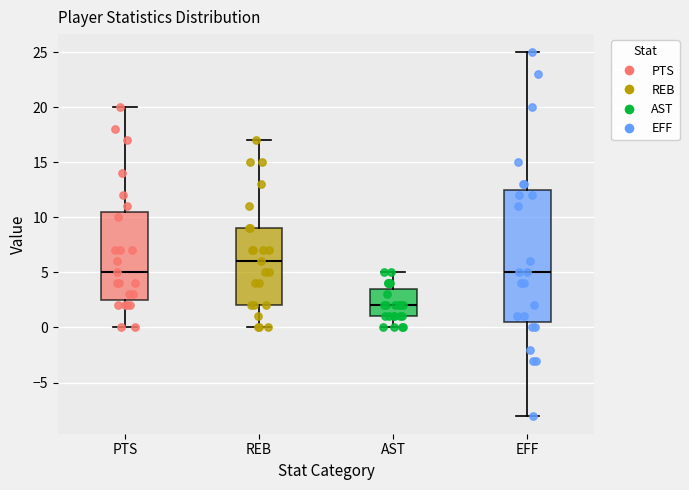

Reading left to right, transcribe this box plot: for each box, give where its median line is, the range the box spans, and where its two whiskers end, as read against the y-axis. The values are not printed on the chart, so give them approximately, as read against the axis.

PTS: median 5.0, box 2.5 to 10.5, whiskers 0.0 to 20.0
REB: median 6.0, box 2.0 to 9.0, whiskers 0.0 to 17.0
AST: median 2.0, box 1.0 to 3.5, whiskers 0.0 to 5.0
EFF: median 5.0, box 0.5 to 12.5, whiskers -8.0 to 25.0